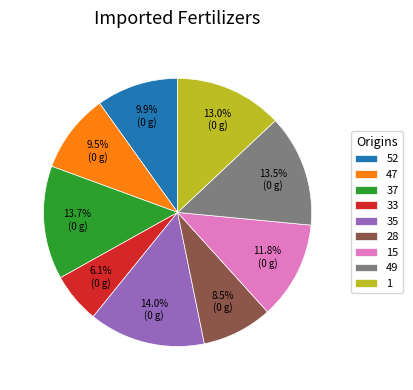

Is 28 the majority of the pie?

No